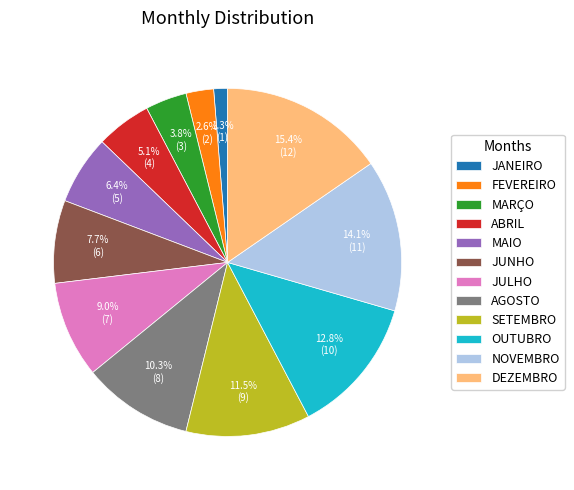

True or false: MAIO accounts for 13% of the total.

False